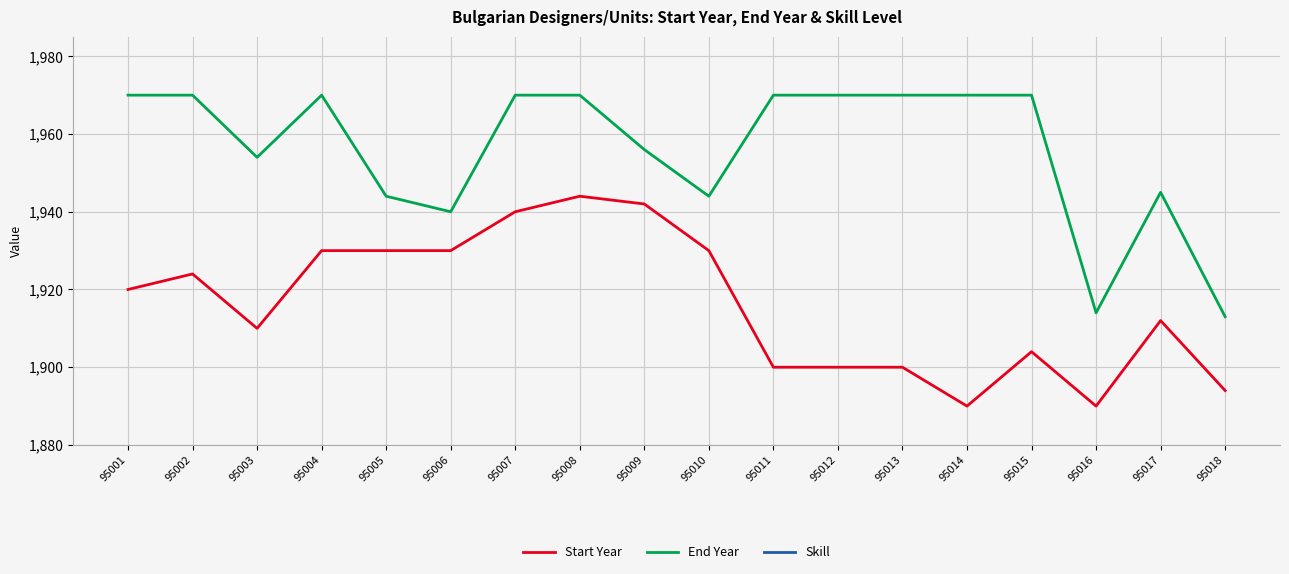

True or false: Start Year and End Year cross at least once.

False